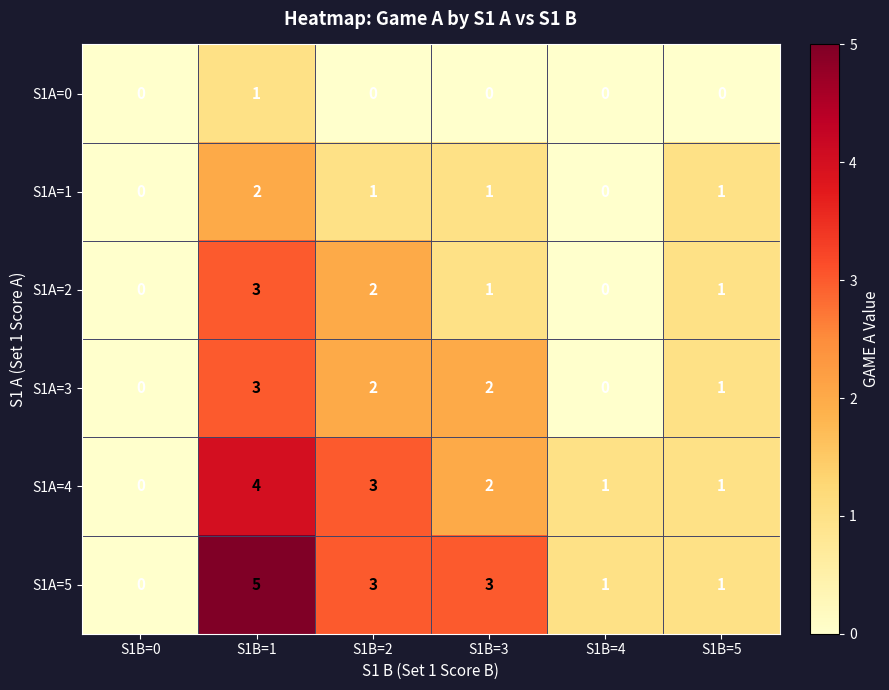

What is the difference between the highest and lowest values at S1B=2?

3